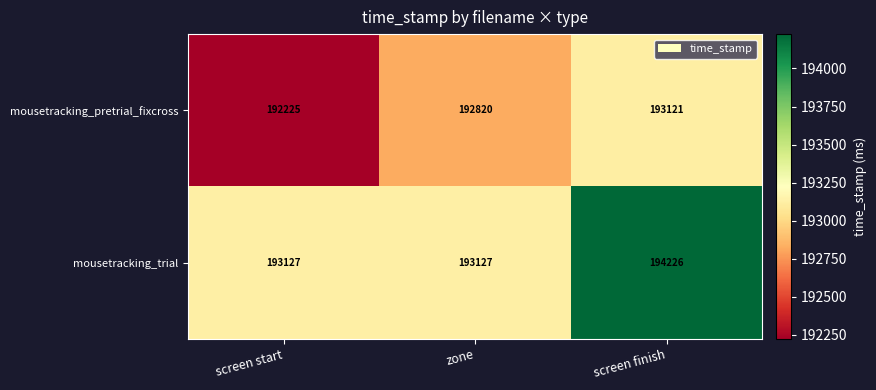

Reading right to left, transcribe all the data shown in this chart.

mousetracking_pretrial_fixcross: 193121	192820	192225
mousetracking_trial: 194226	193127	193127